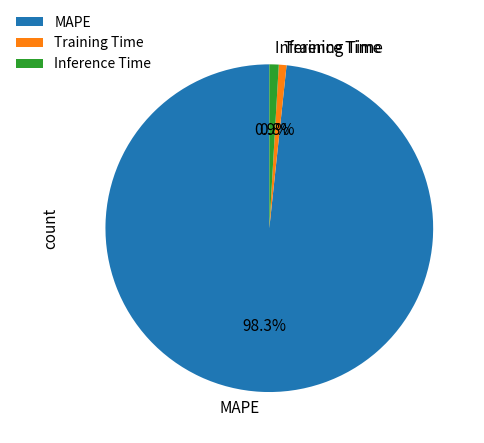

Which slice is the largest?

MAPE